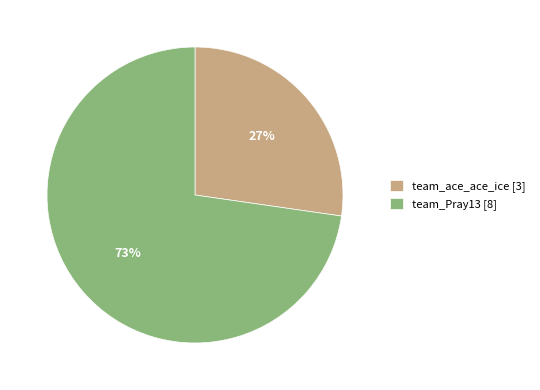

To the nearest percent, what percentage of the pie is team_ace_ace_ice?

27%